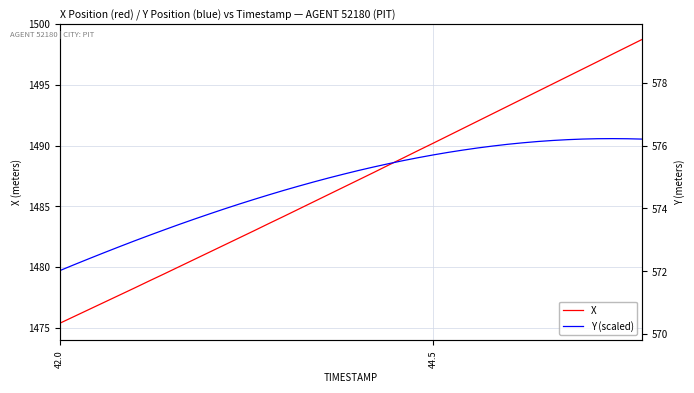

True or false: X has more than 0 interior local peaks.

False